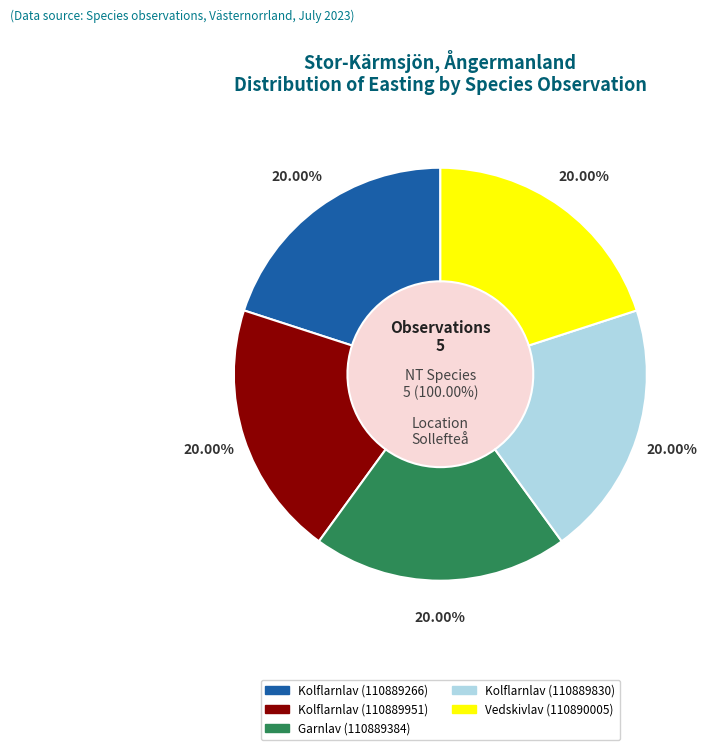

Rank the categories by value from highest to lowest.

Garnlav (110889384), Kolflarnlav (110889266), Vedskivlav (110890005), Kolflarnlav (110889830), Kolflarnlav (110889951)